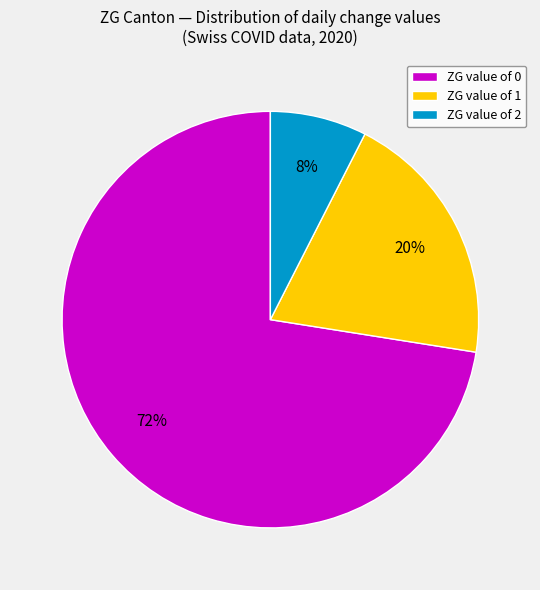

Which slice is the largest?

ZG value of 0